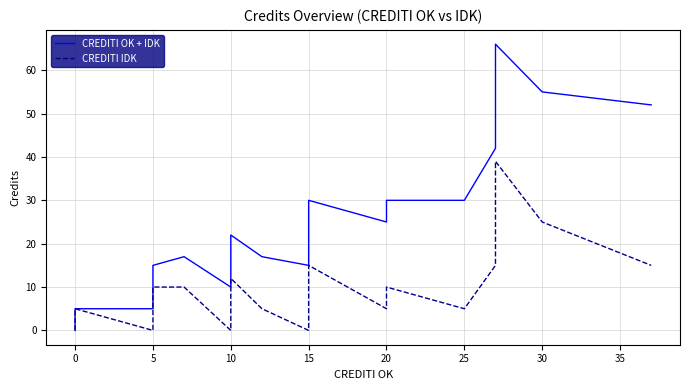

The CREDITI IDK series shows 14 at 10. True or false?

False